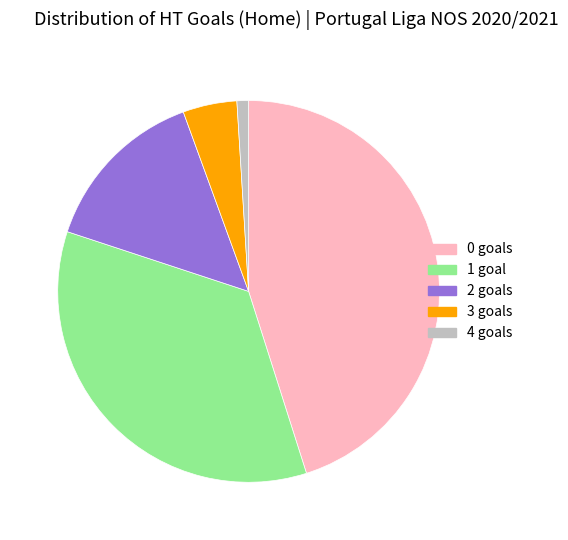

Is the sum of 2 goals and 1 goal greater than half?

No